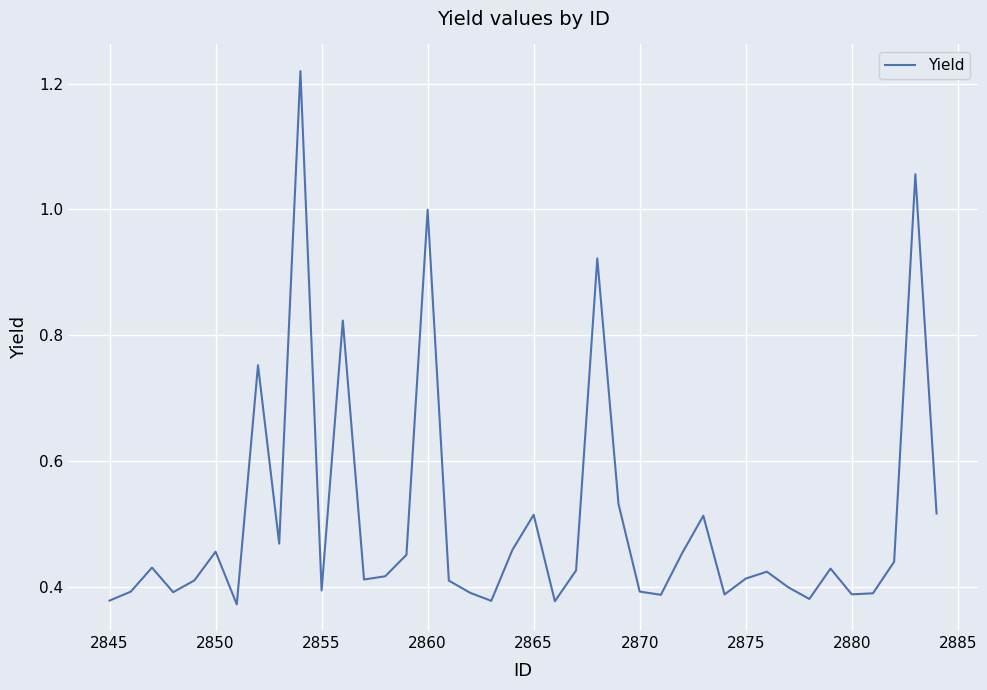

Is this an area chart (filled region under the line)?

No